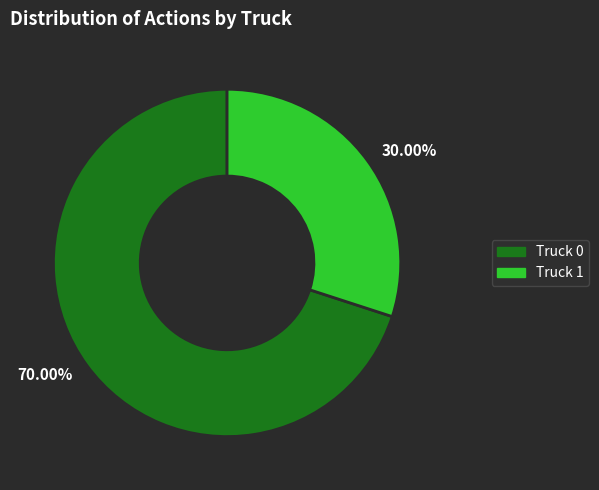

What is the largest slice in the pie chart?

70.00%